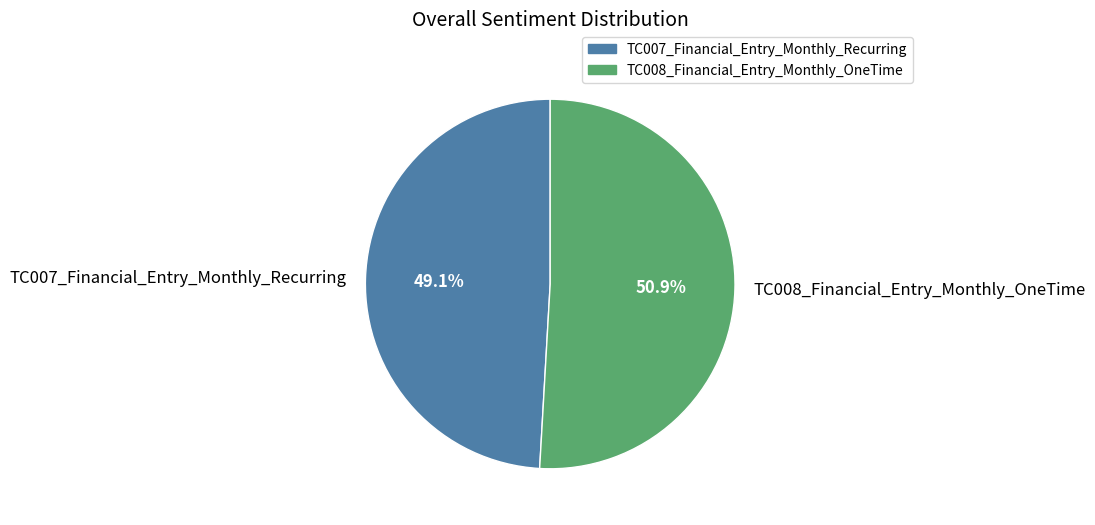

To the nearest percent, what is the difference between the largest and smallest slice percentages?

2%